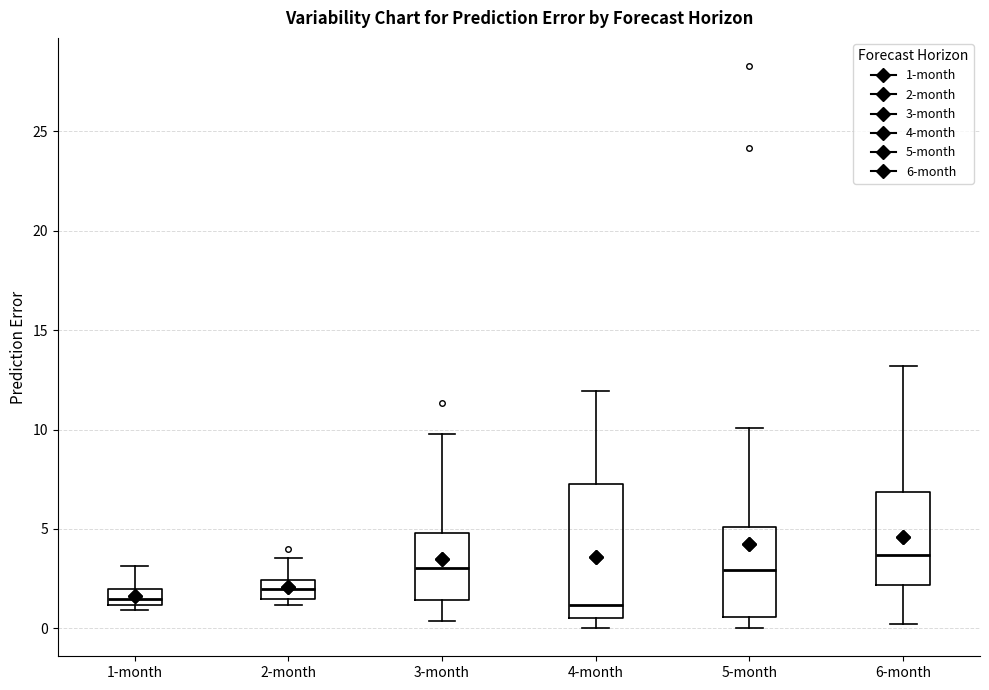

Reading left to right, transcribe this box plot: for each box, give where its median line is, the range the box spans, and where its two whiskers end, as read against the y-axis. The values are not printed on the chart, so give them approximately, as read against the axis.

1-month: median 1.5, box 1.0 to 2.0, whiskers 1.0 (just below the box's lower edge) to 3.0
2-month: median 2.0, box 1.5 to 2.5, whiskers 1.0 to 3.5
3-month: median 3.0, box 1.5 to 5.0, whiskers 0.5 to 10.0
4-month: median 1.0, box 0.5 to 7.0, whiskers 0.0 to 12.0
5-month: median 3.0, box 0.5 to 5.0, whiskers 0.0 to 10.0
6-month: median 3.5, box 2.0 to 7.0, whiskers 0.0 to 13.0